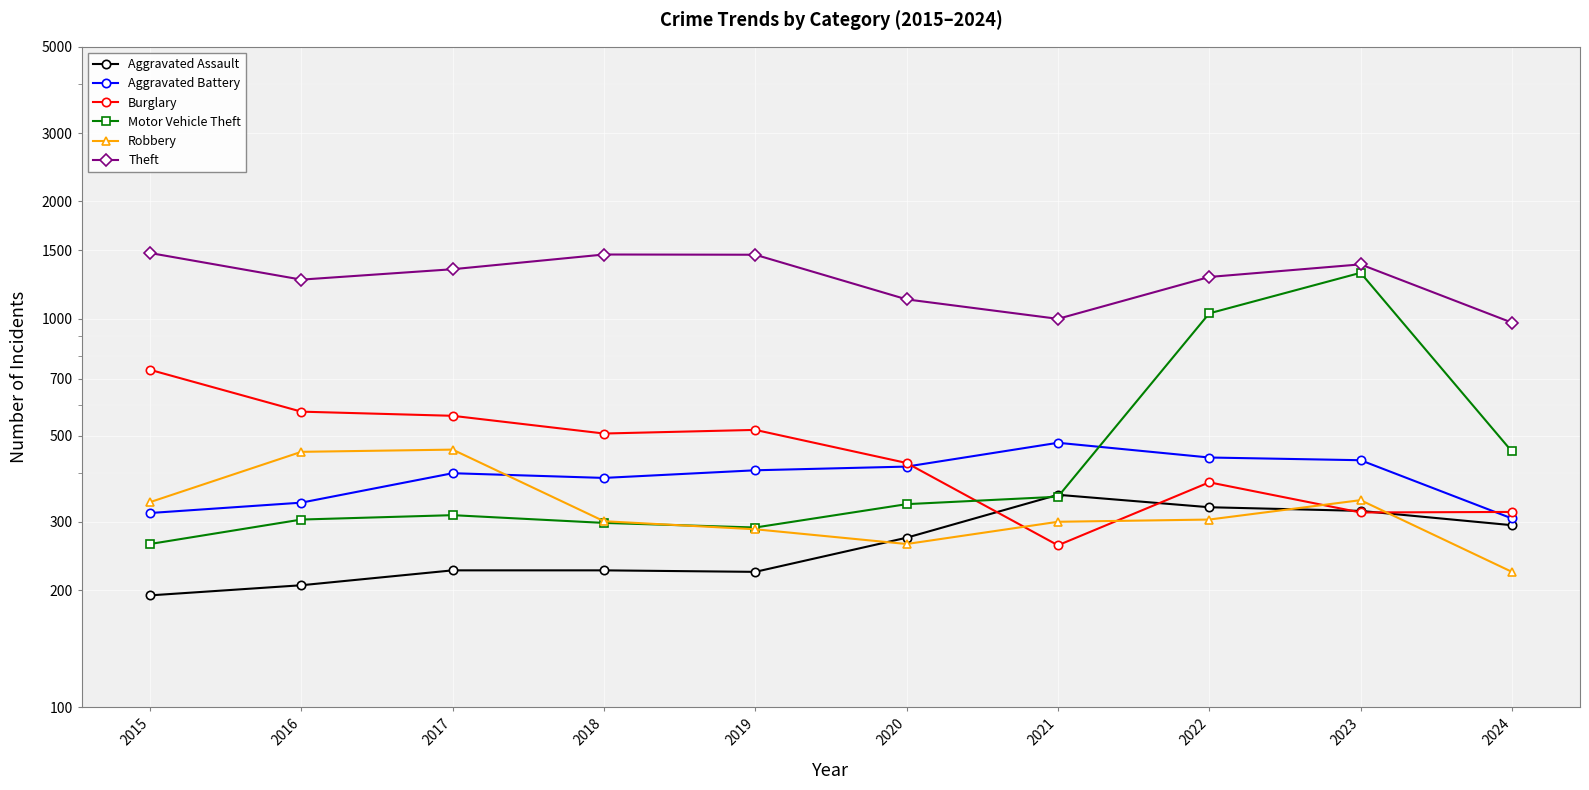

Is it true that Burglary equals 807 at 2018?

False